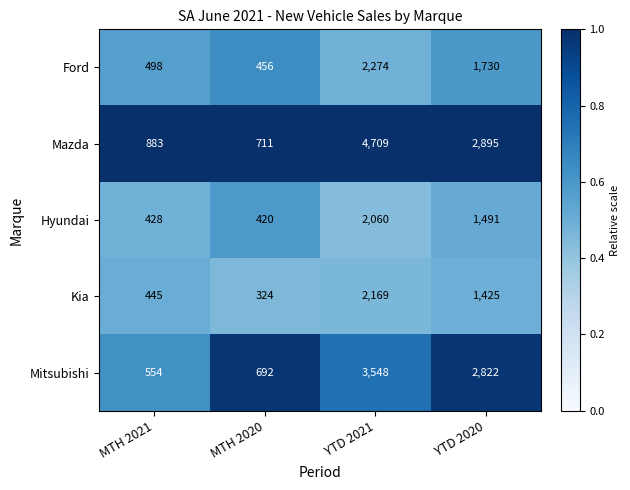

True or false: Hyundai has a value of 1491 at YTD 2020.

True